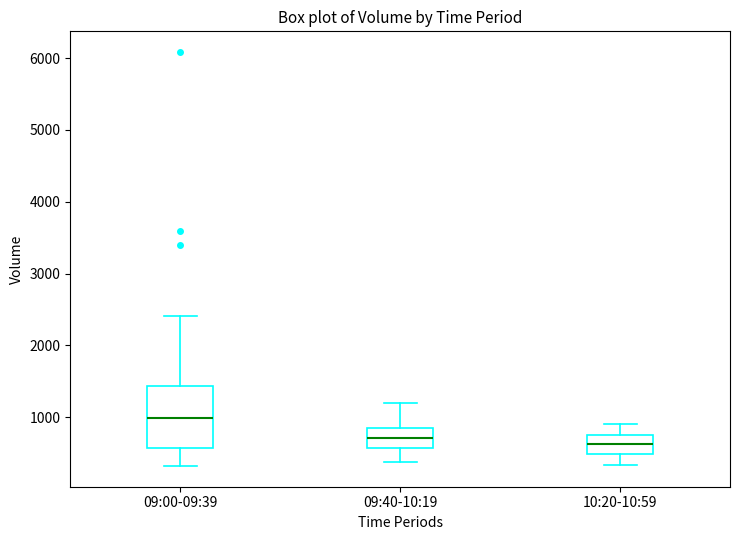

Reading left to right, read every box against the y-axis: the position of its median line, the range the box covers, and the ends of its whiskers. The values are not printed on the chart, so give them approximately, as read against the axis.

09:00-09:39: median 1000, box 600 to 1400, whiskers 300 to 2400
09:40-10:19: median 700, box 600 to 900, whiskers 400 to 1200
10:20-10:59: median 600, box 500 to 800, whiskers 300 to 900